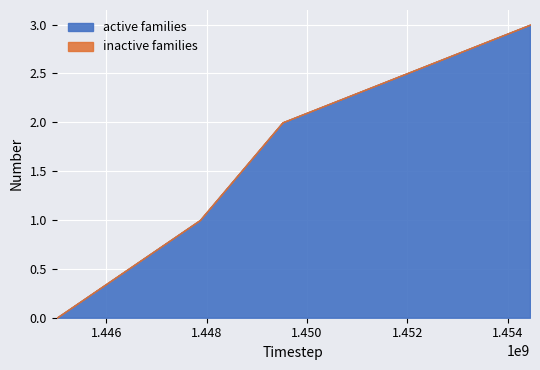

What is the maximum value for active families?

3